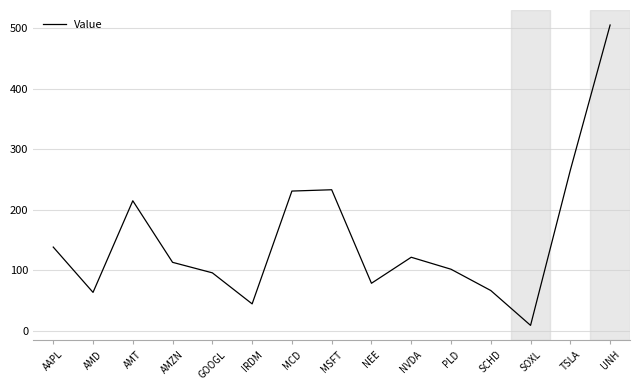

Read the value at AAPL.

138.2